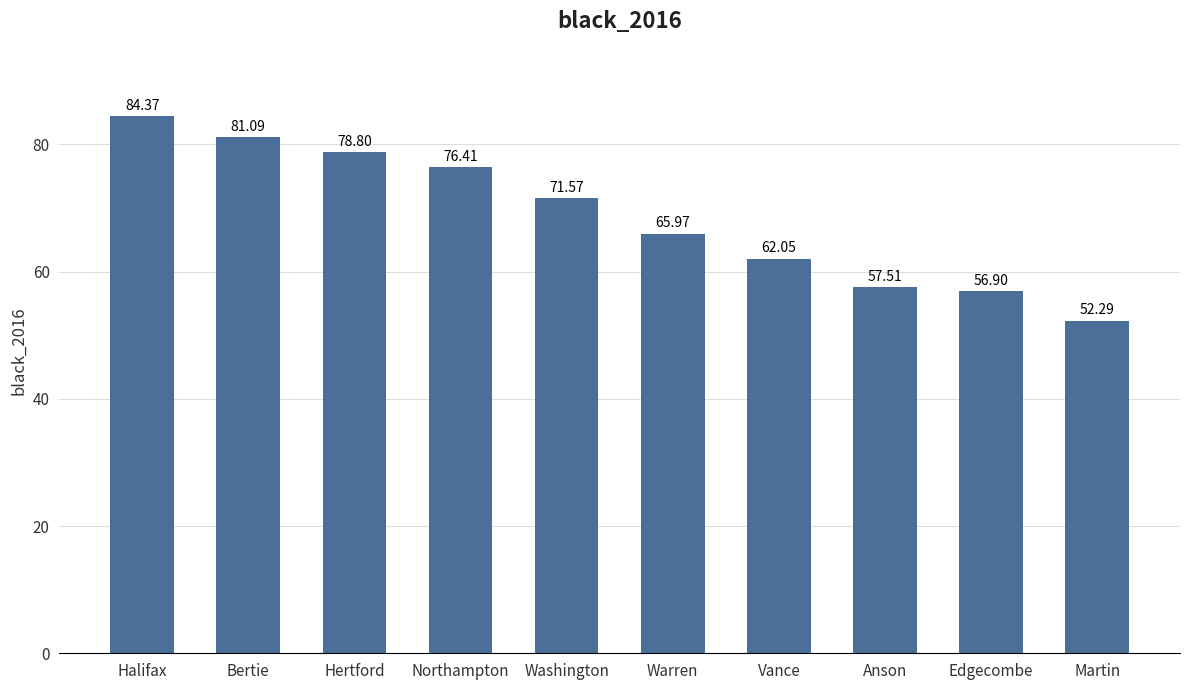

Which has a higher value, Washington or Northampton?

Northampton